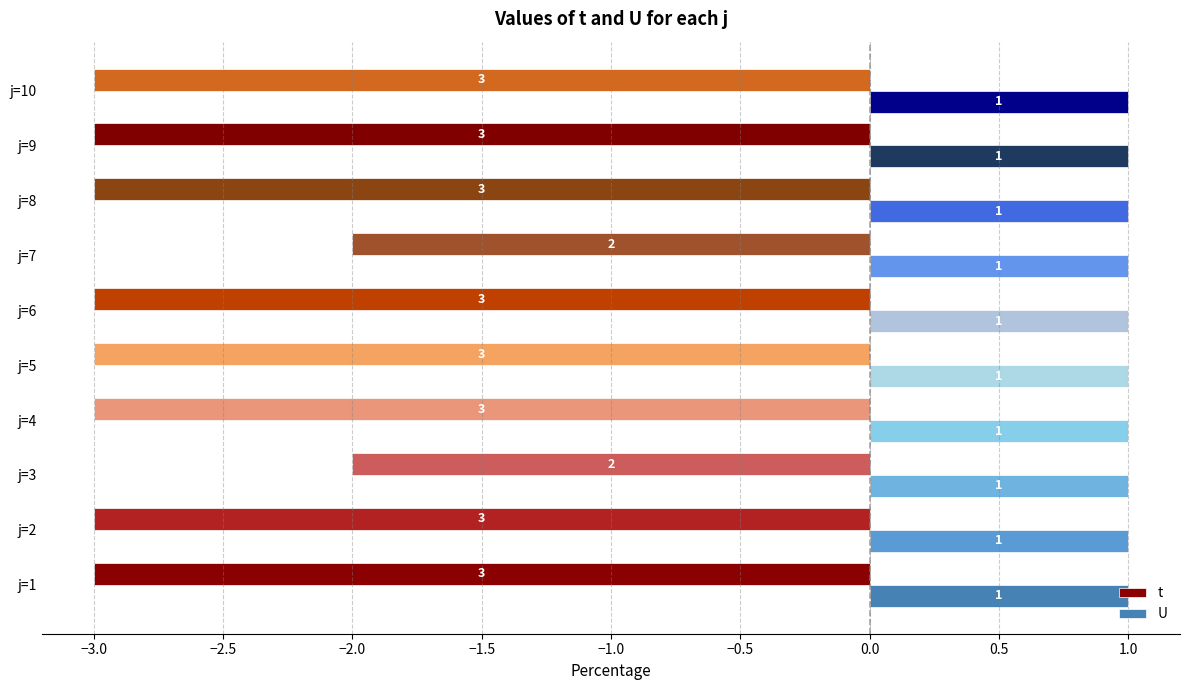

Which category has the lowest value across all series?

1